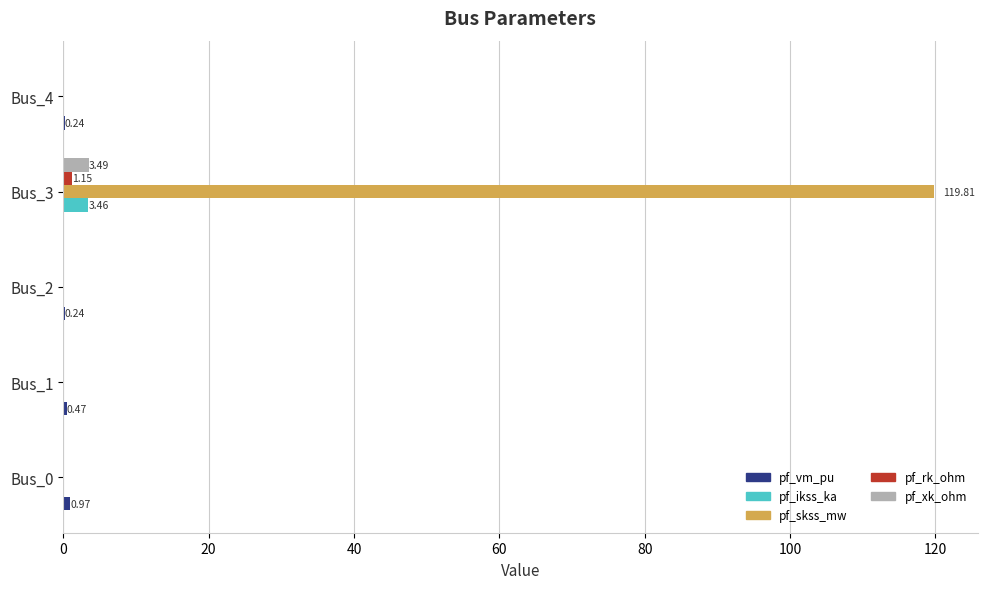

What is the maximum value for pf_skss_mw?

119.8